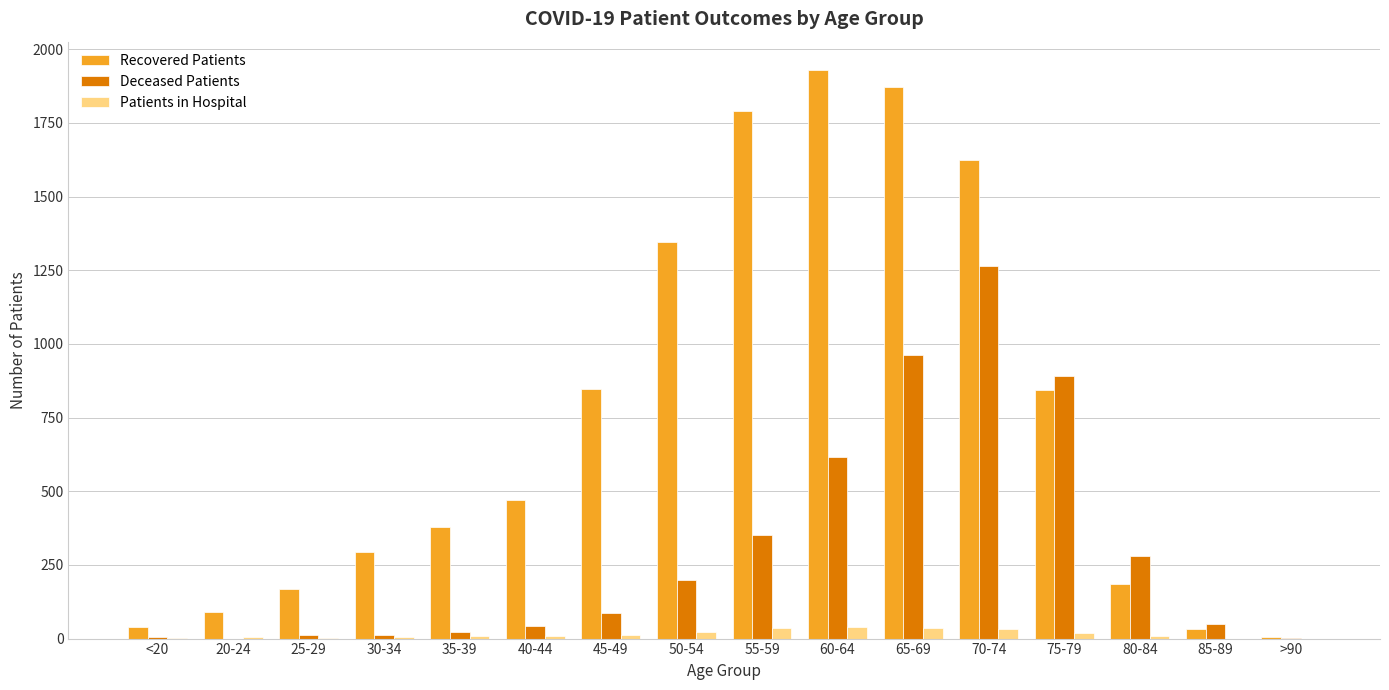

Between 25-29 and 45-49, which series saw the biggest shift?

Recovered Patients